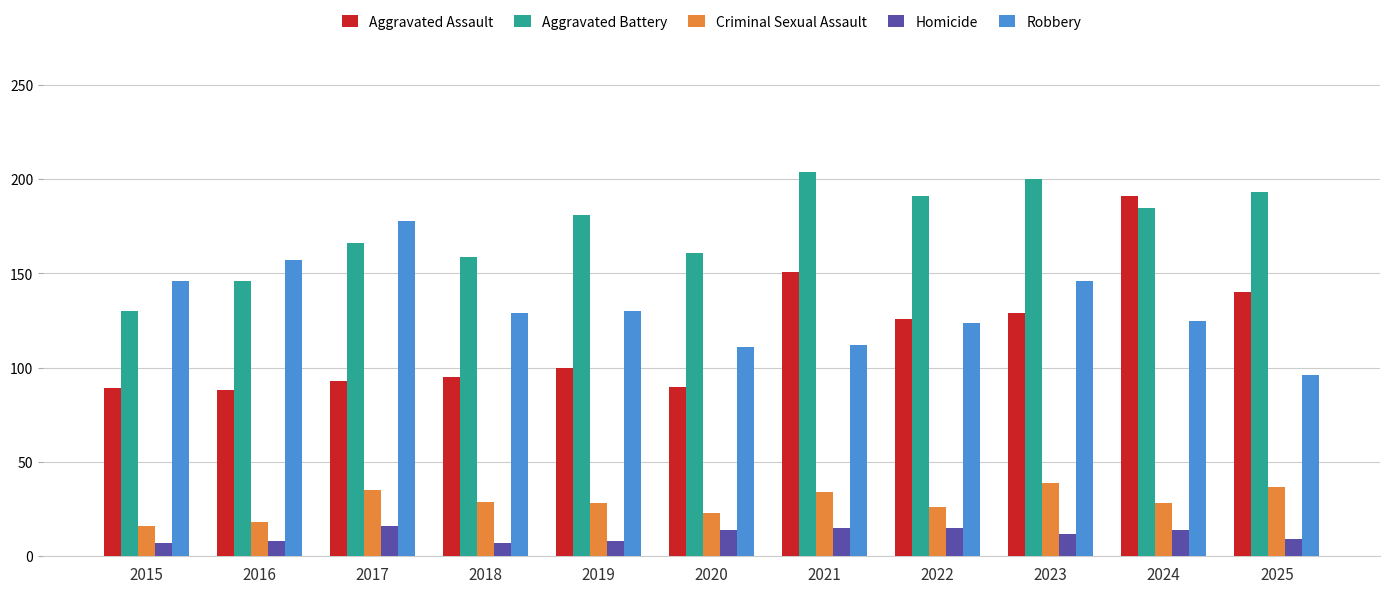

Which series has the largest range (max minus min)?

Aggravated Assault